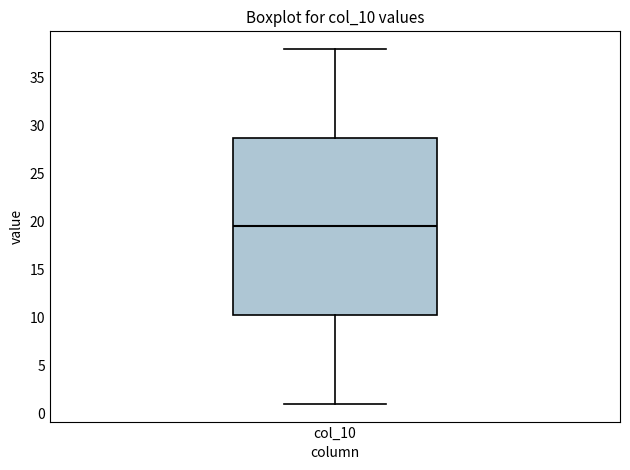

Where does the lower whisker of the box for col_10 end on the y-axis? The values are not printed on the chart, so give them approximately, as read against the axis.

1.0